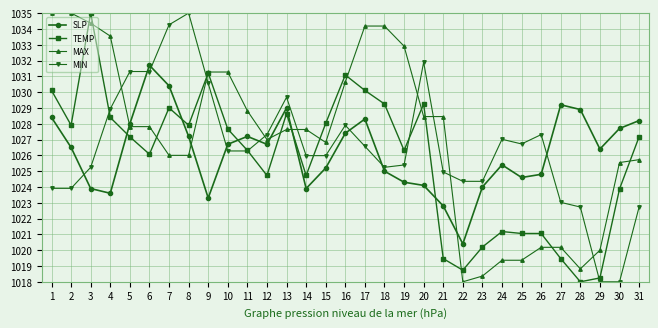

Between 25 and 28, which series saw the biggest shift?

SLP